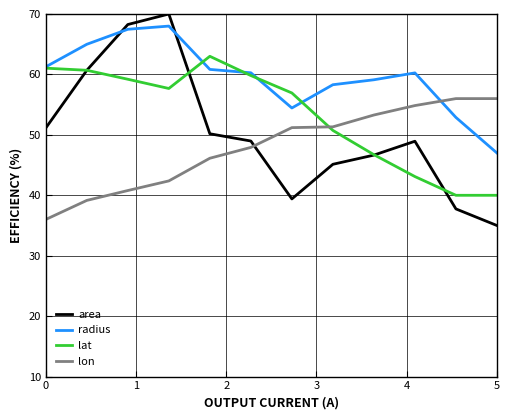

What is the maximum value for radius?

68.0